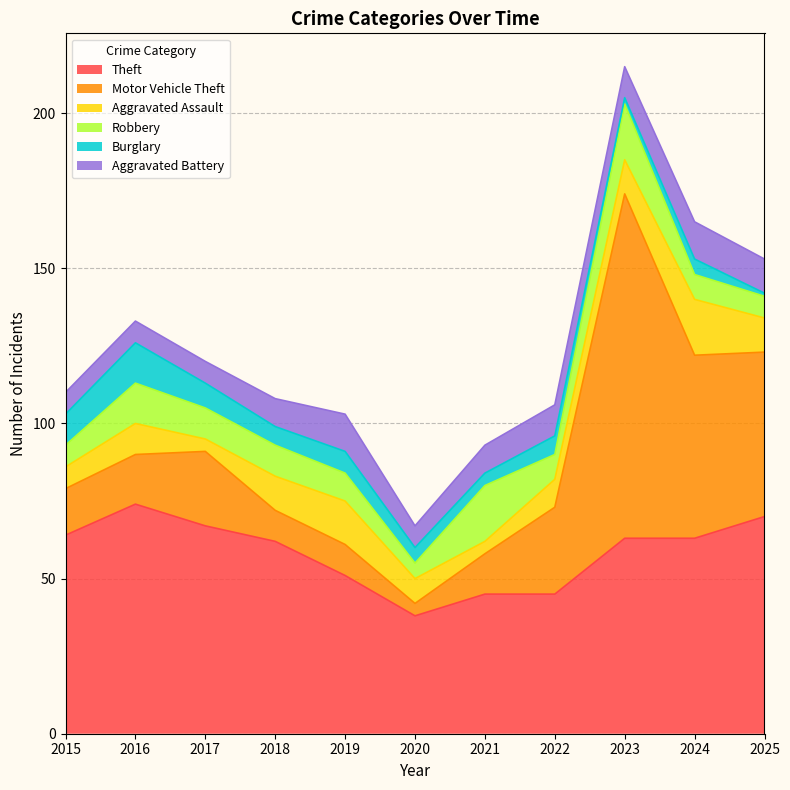

List the series in order of their peak value, lowest first.

Aggravated Battery, Burglary, Aggravated Assault, Robbery, Theft, Motor Vehicle Theft